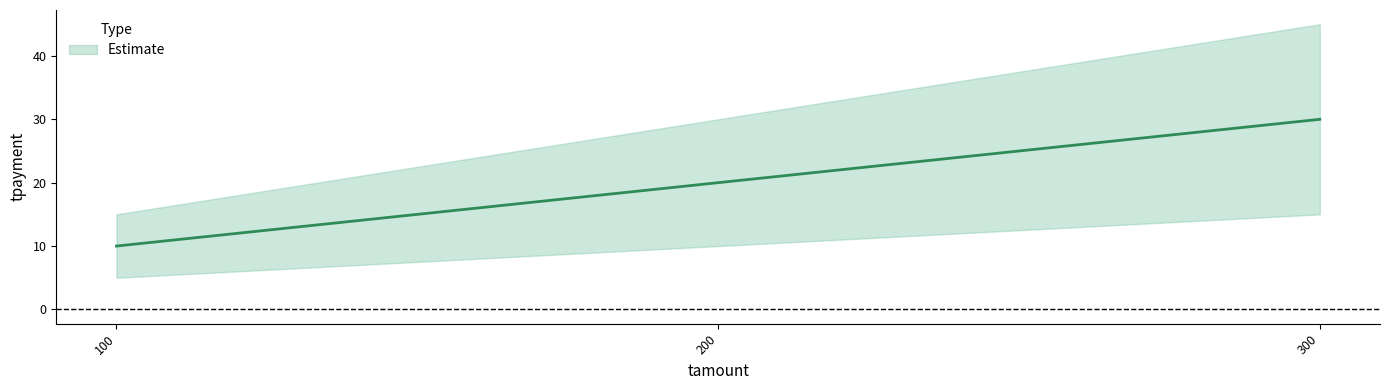

How many lines are shown in the chart?

1